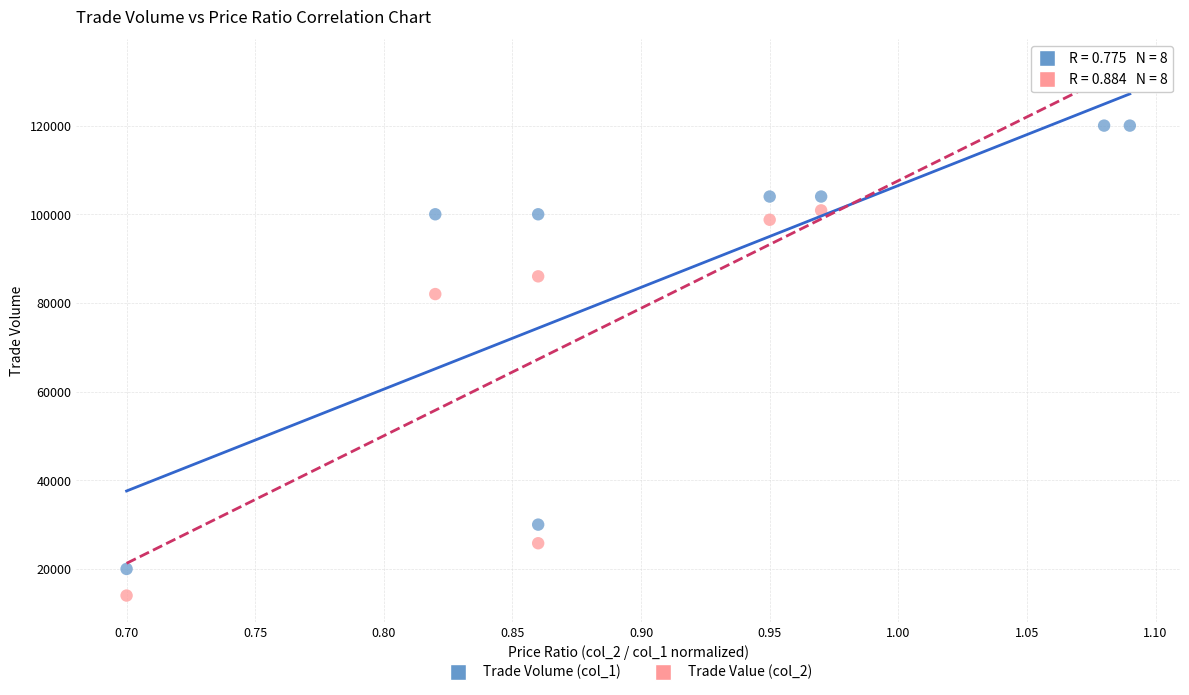

Which series has the widest spread of Y values?

Trade Value (col_2)